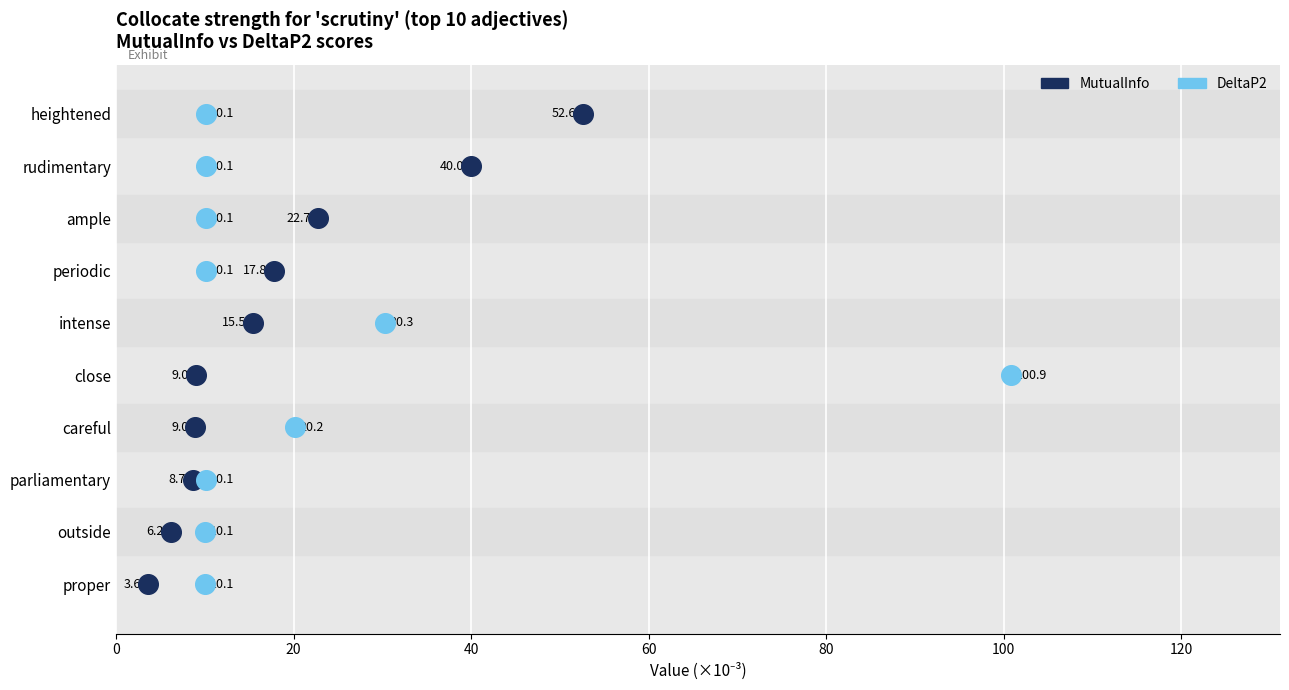

What are all the series names shown in the legend?

MutualInfo, DeltaP2